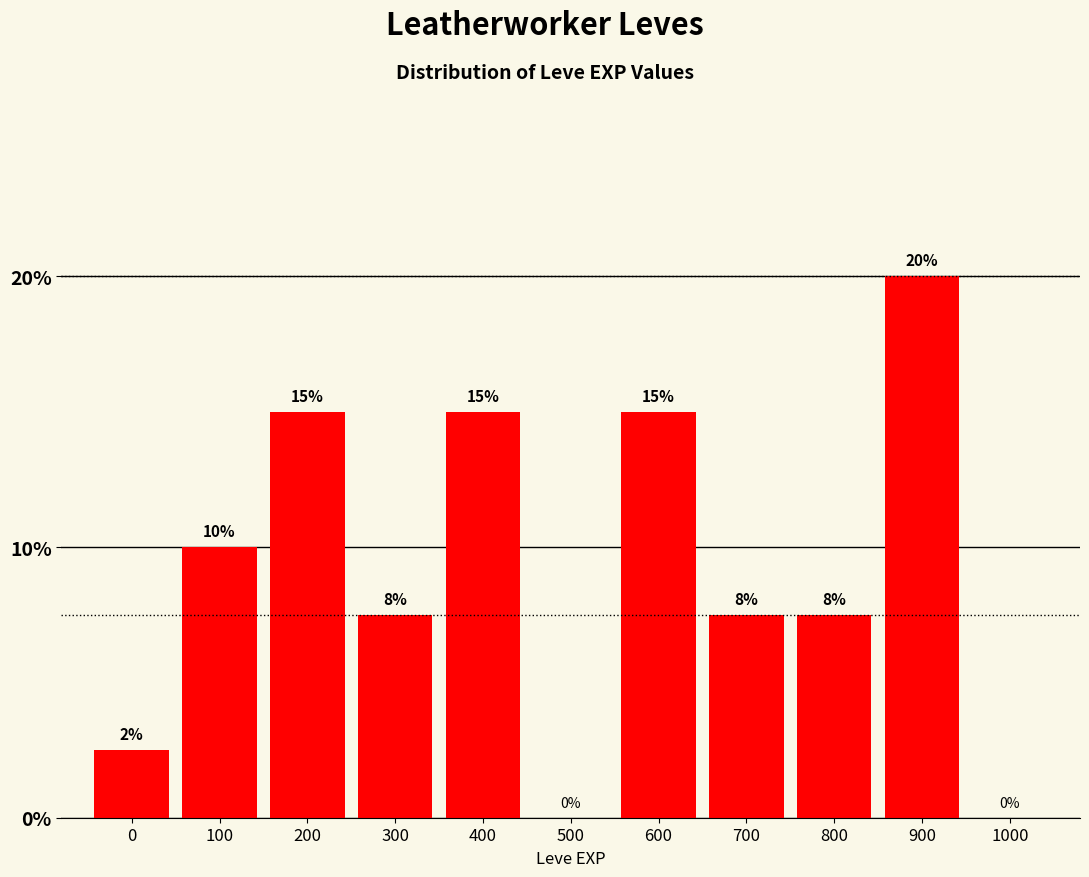

At which label does the data first exceed 7?

100